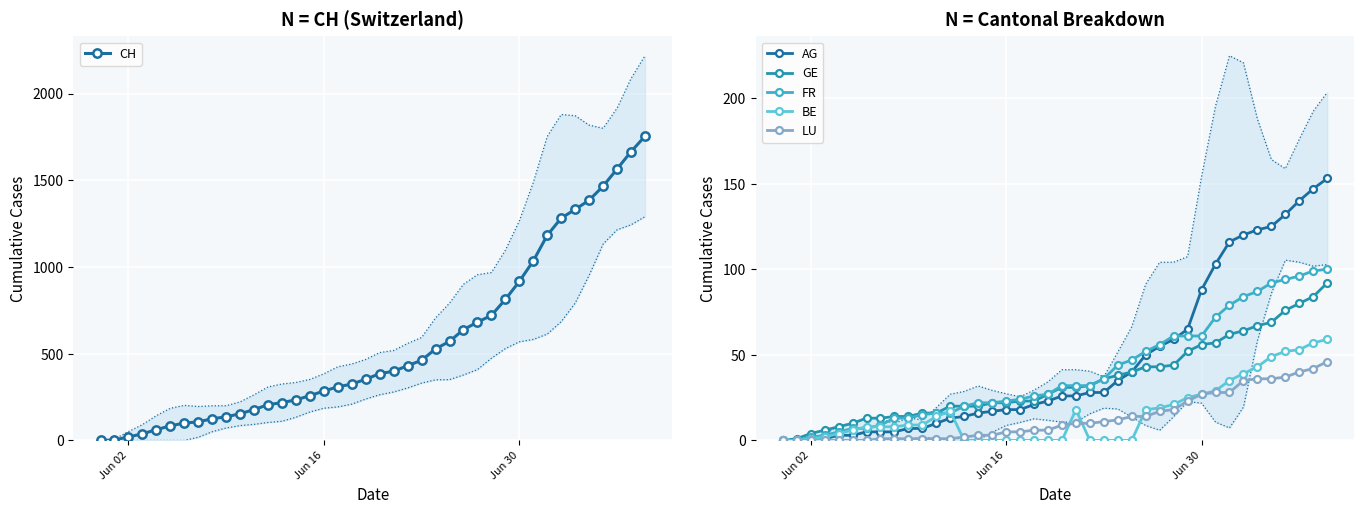

What is the maximum value for AG?

153